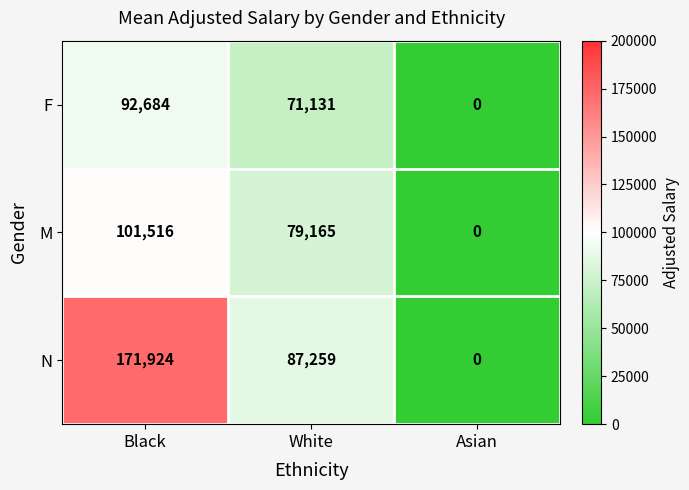

At which category does the chart reach its minimum across all series?

Asian